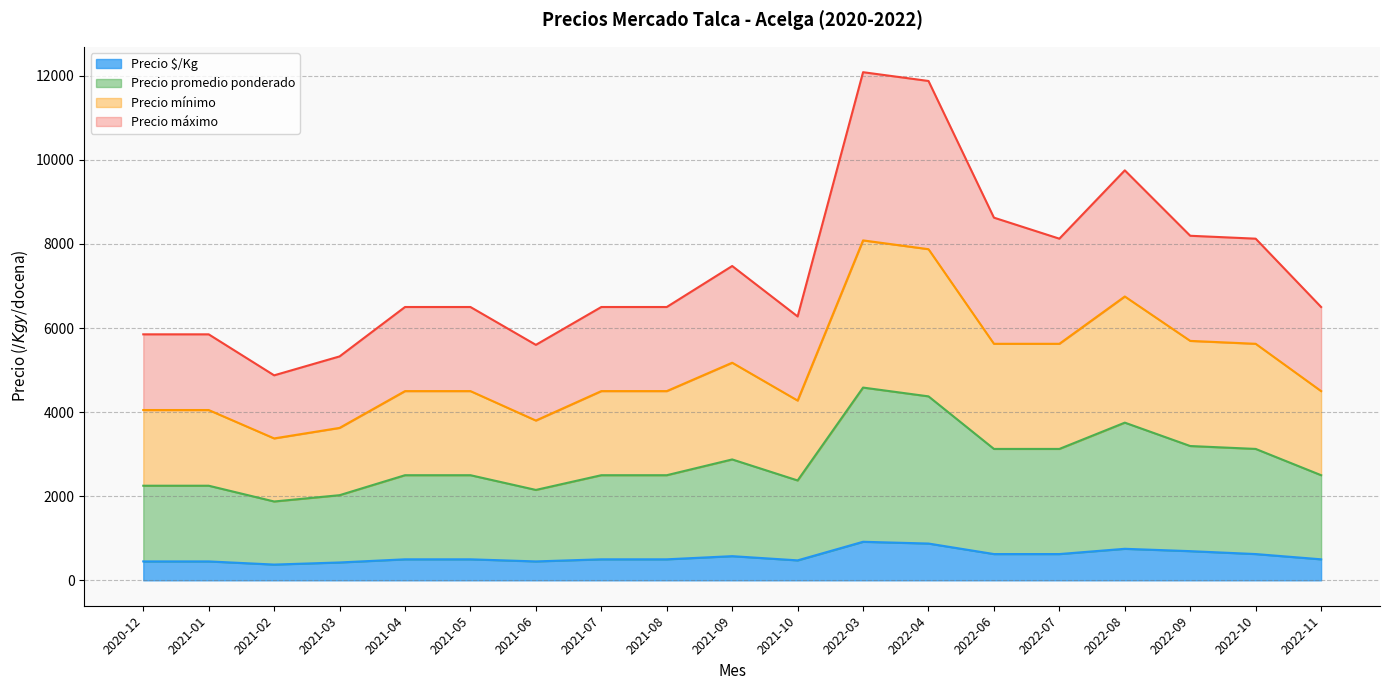

True or false: Precio promedio ponderado has a value of 2500 at 2021-05.

True